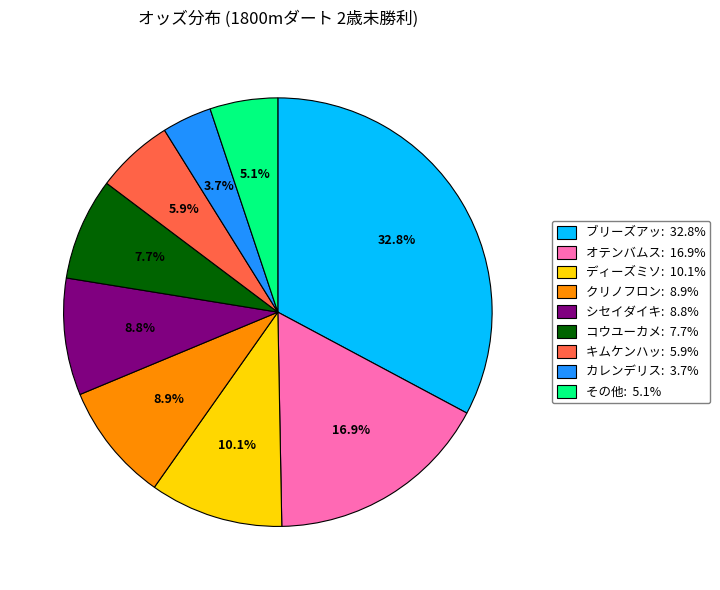

Does ディーズミソ: 10.1% account for over 50% of the chart?

No